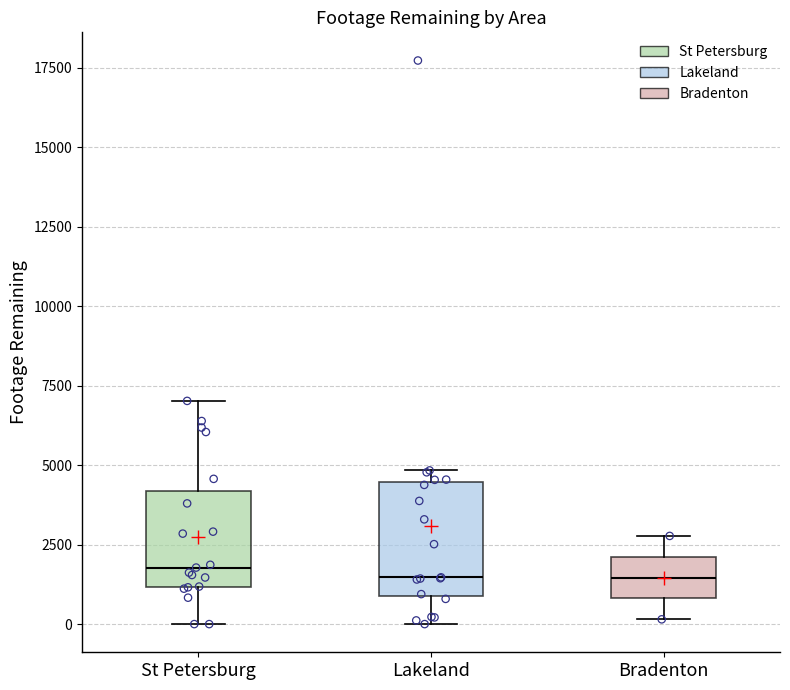

Reading left to right, transcribe this box plot: for each box, give where its median line is, the range the box spans, and where its two whiskers end, as read against the y-axis. The values are not printed on the chart, so give them approximately, as read against the axis.

St Petersburg: median 2000, box 1000 to 4000, whiskers 0 to 7000
Lakeland: median 1500, box 1000 to 4500, whiskers 0 to 5000
Bradenton: median 1500, box 1000 to 2000, whiskers 0 to 3000